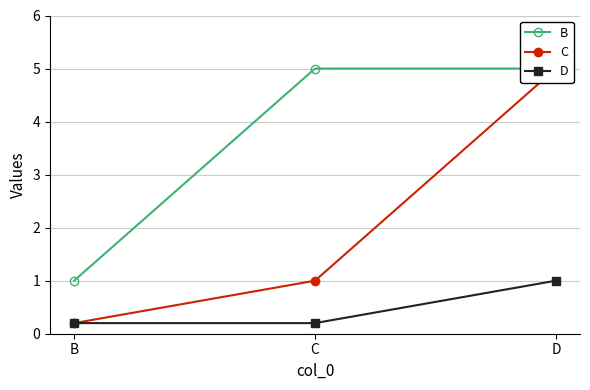

Which series has the widest spread of values?

C